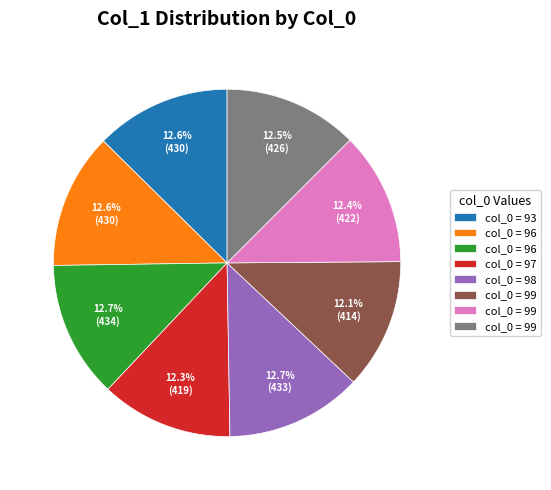

Is there a majority slice in this chart?

No